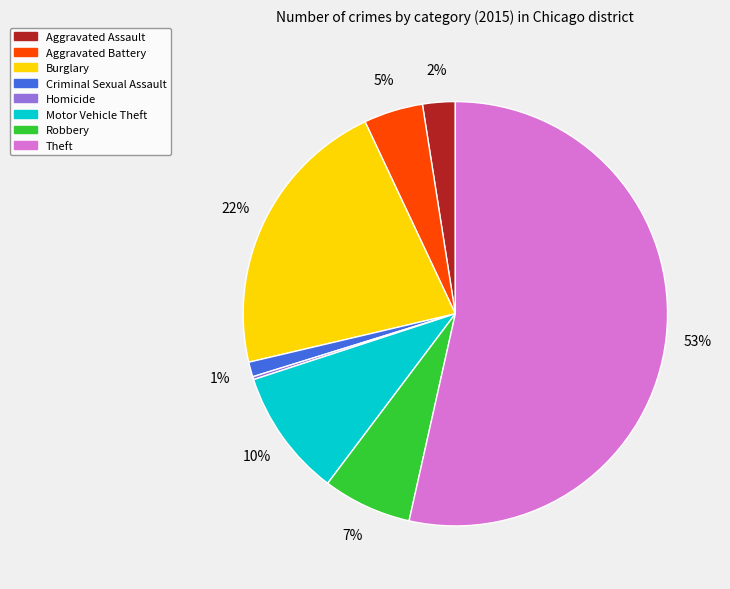

Does Aggravated Assault account for over 50% of the chart?

No